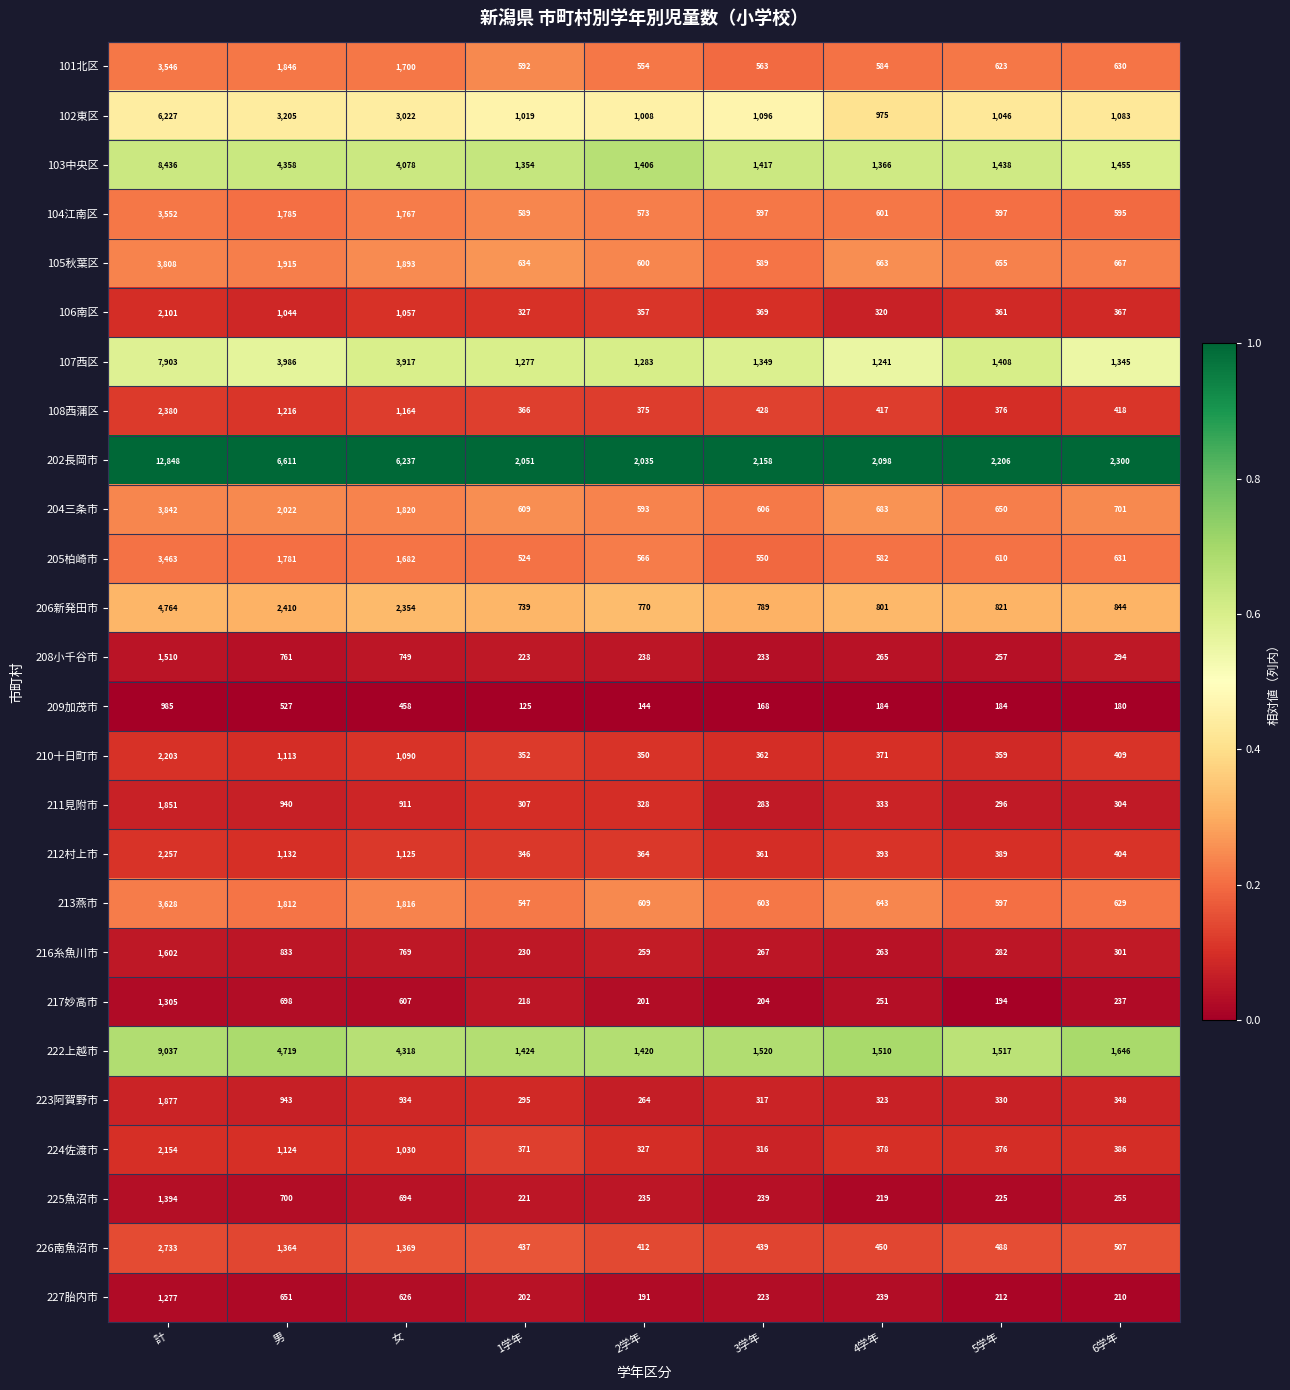

Rank the series by their maximum value, from highest to lowest.

202長岡市, 222上越市, 103中央区, 107西区, 102東区, 206新発田市, 204三条市, 105秋葉区, 213燕市, 104江南区, 101北区, 205柏崎市, 226南魚沼市, 108西蒲区, 212村上市, 210十日町市, 224佐渡市, 106南区, 223阿賀野市, 211見附市, 216糸魚川市, 208小千谷市, 225魚沼市, 217妙高市, 227胎内市, 209加茂市